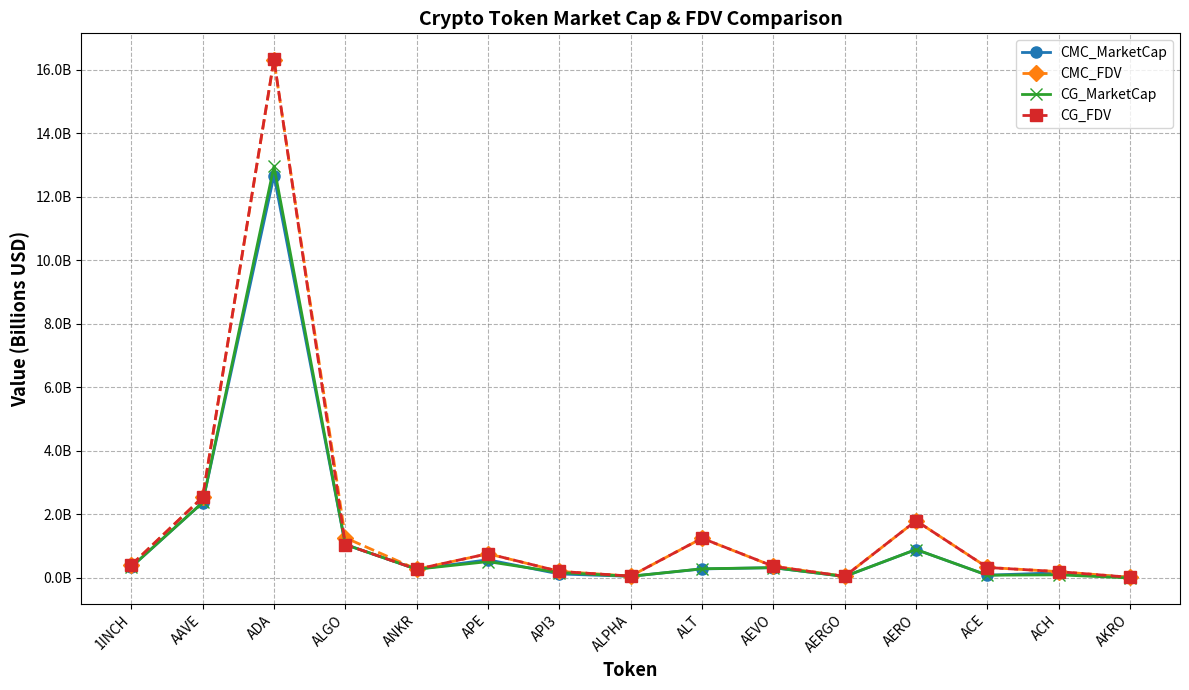

Reading right to left, list all the values displayed in this chart.

CMC_MarketCap: 0.0	0.2	0.1	0.9	0.0	0.3	0.3	0.1	0.1	0.6	0.3	1.1	12.7	2.4	0.3
CMC_FDV: 0.0	0.2	0.3	1.8	0.1	0.4	1.2	0.1	0.2	0.8	0.3	1.3	16.3	2.5	0.4
CG_MarketCap: 0.0	0.1	0.1	0.9	0.0	0.3	0.3	0.1	0.2	0.5	0.3	1.1	13.0	2.4	0.3
CG_FDV: 0.0	0.2	0.3	1.8	0.1	0.4	1.3	0.1	0.2	0.8	0.3	1.1	16.3	2.5	0.4